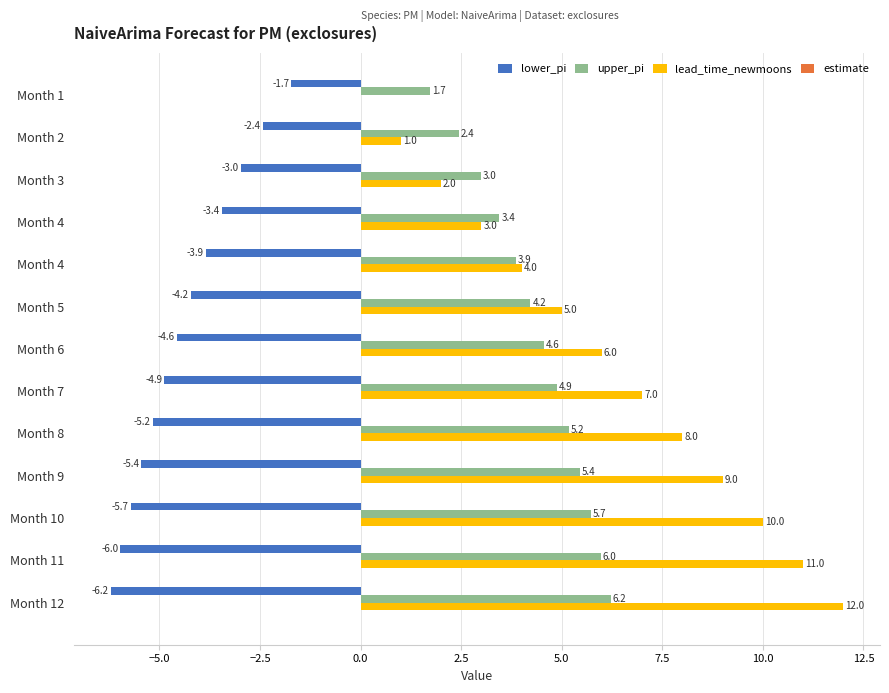

How many values in the upper_pi series exceed 4?

8